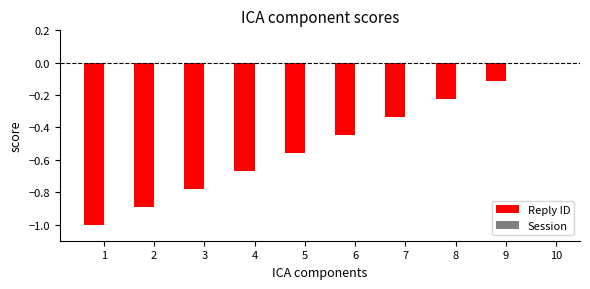

Which has a higher value, 9 or 1?

9